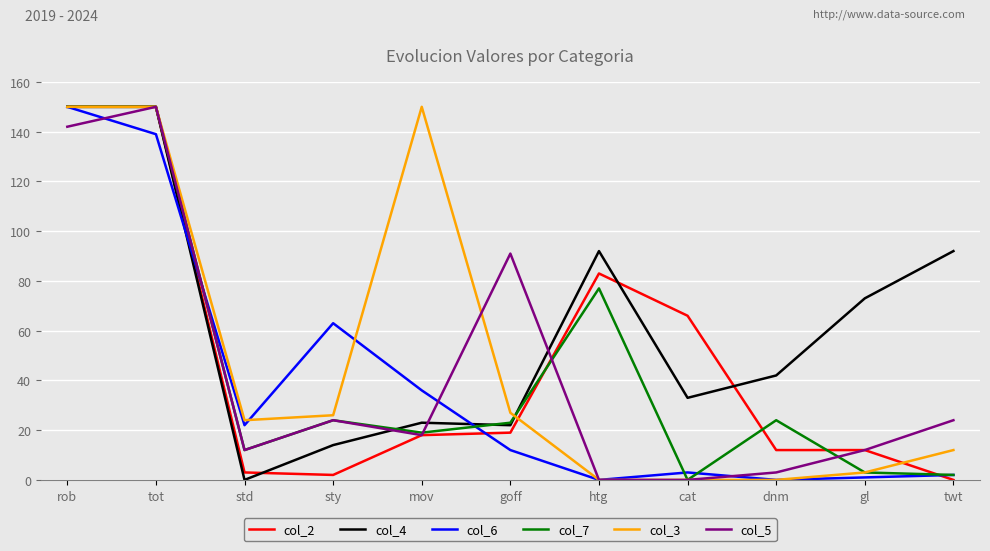

Which series changed the most between goff and htg?

col_5